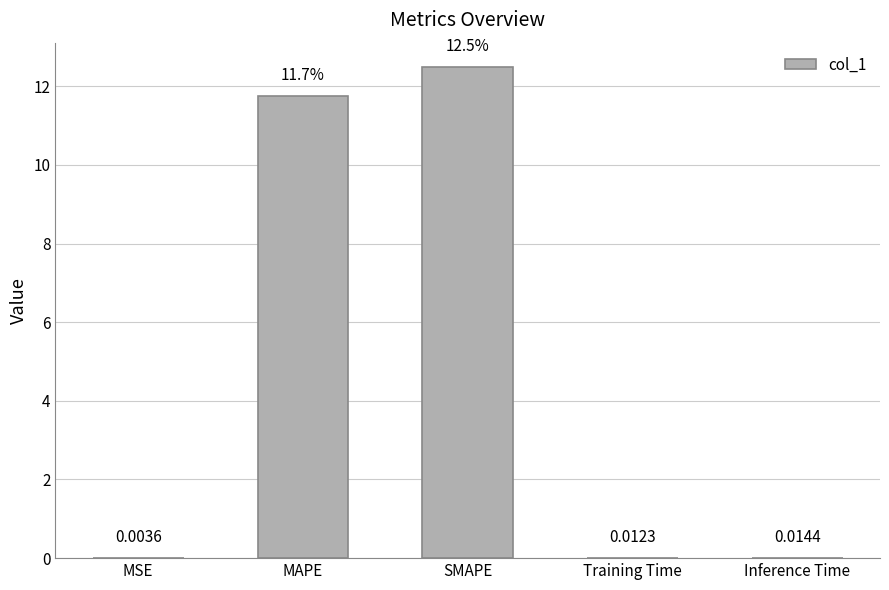

Between MAPE and MSE, which is larger?

MAPE